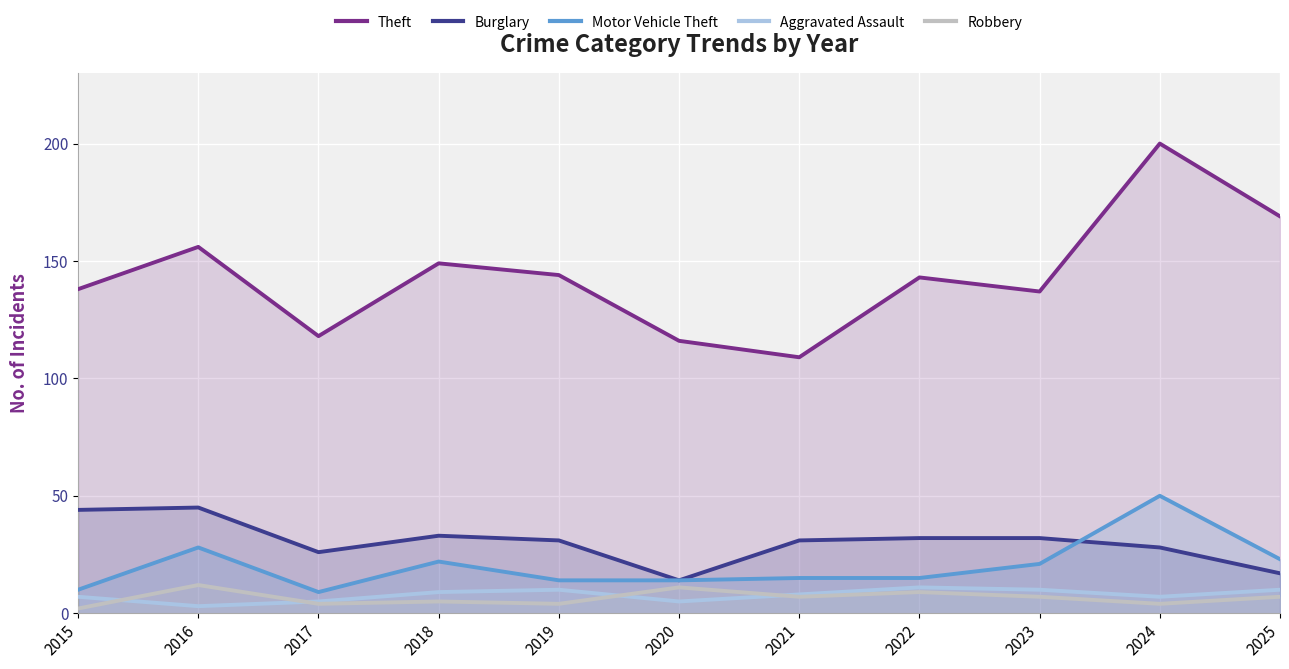

What is the sum of the Theft values at 2023 and 2025?

306